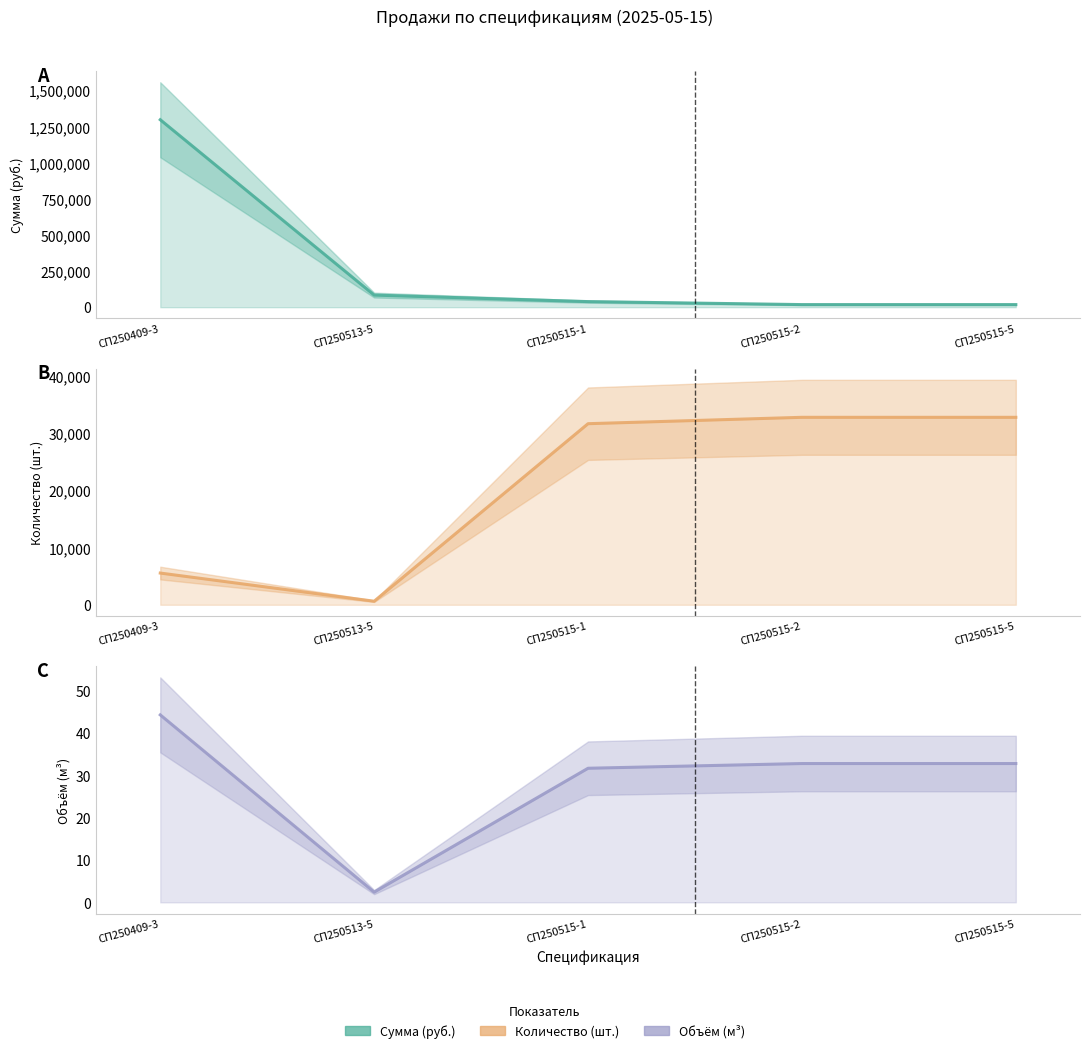

How many data points does each series have?

5